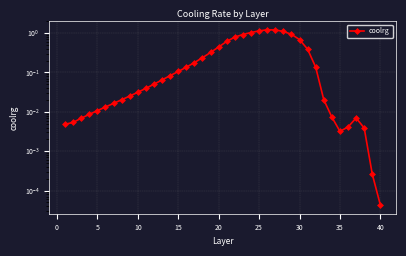

What is the sum of all values?

12.0